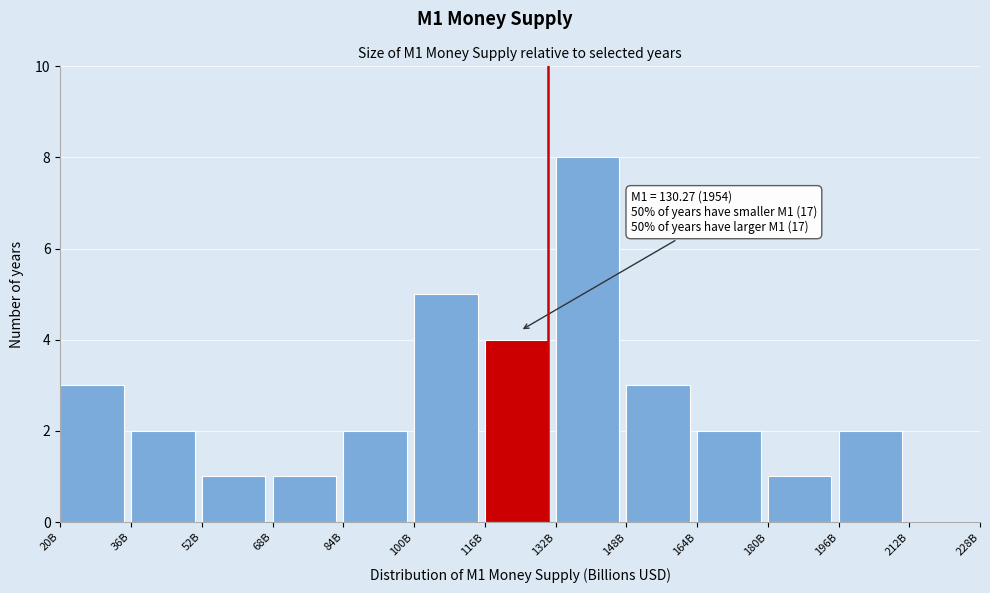

Reading right to left, transcribe all the data shown in this chart.

212B=0	196B=2	180B=1	164B=2	148B=3	132B=8	116B=4	100B=5	84B=2	68B=1	52B=1	36B=2	20B=3